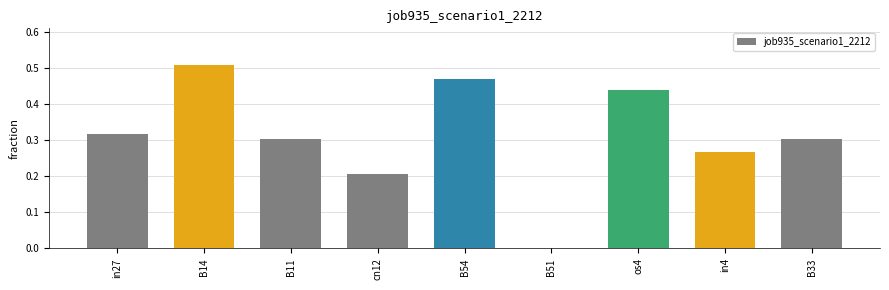

Between in4 and in27, which is larger?

in27